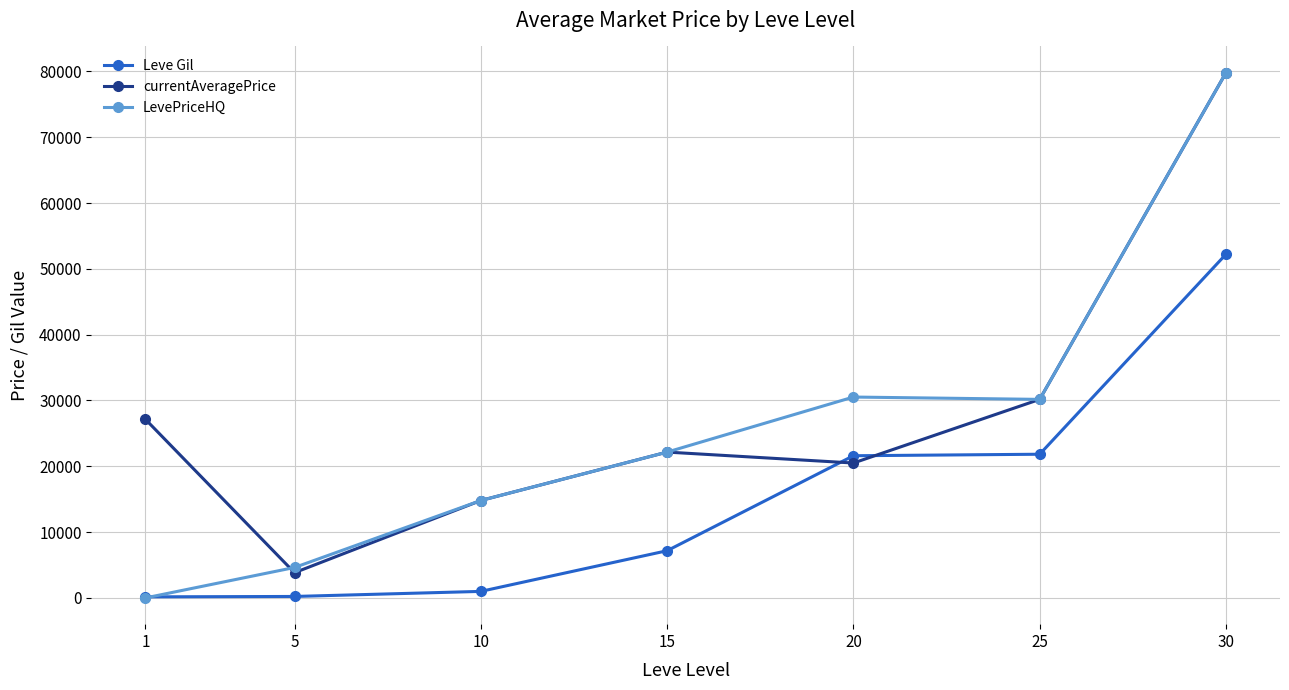

Which series ends up on top after the final intersection of currentAveragePrice and Leve Gil?

currentAveragePrice